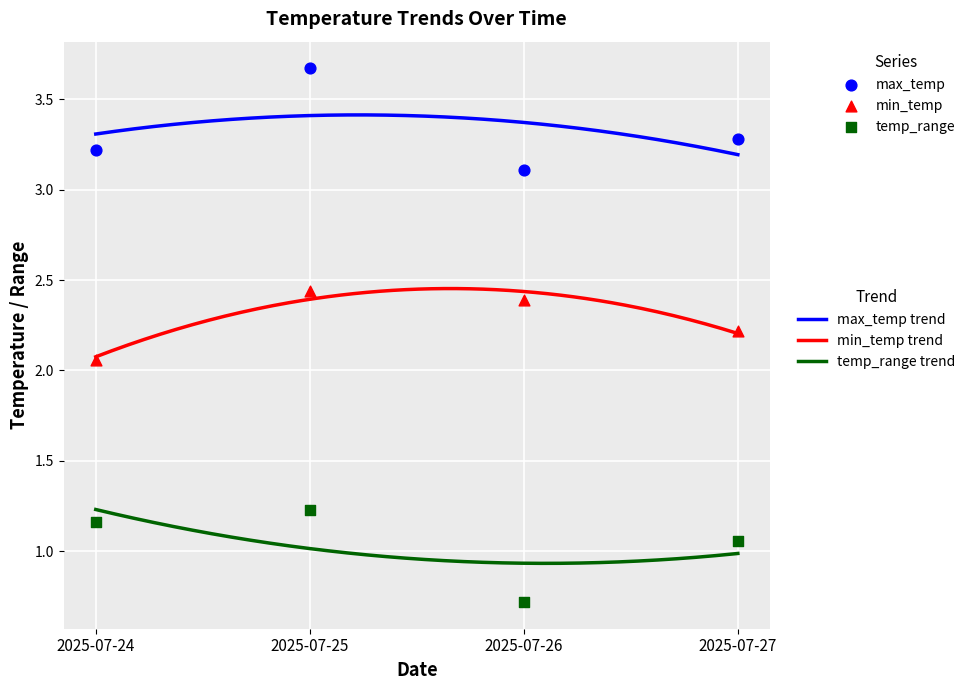

Which series contains the highest Y value?

max_temp